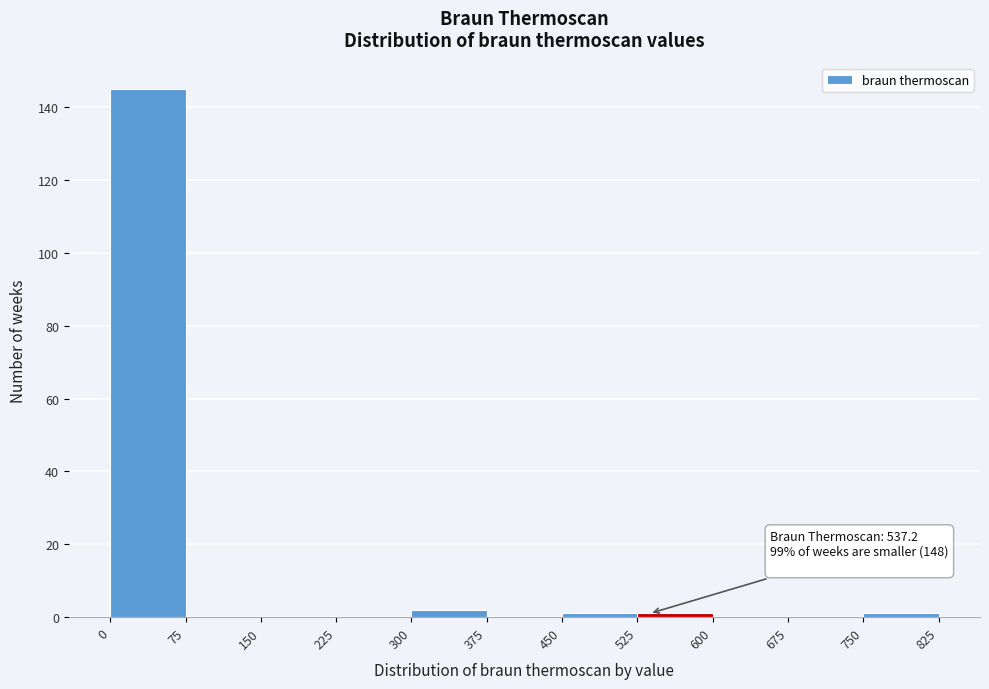

Over which range of the x-axis is the bar tallest?

0 to 75